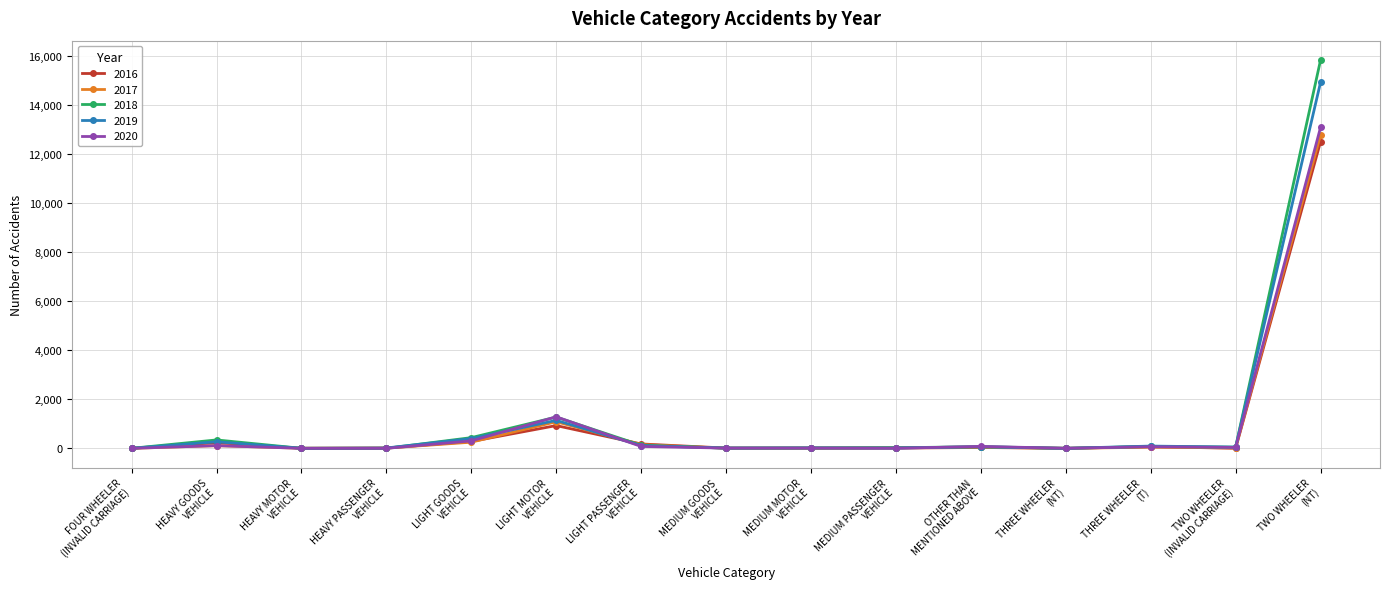

What is the maximum value for 2020?

13093